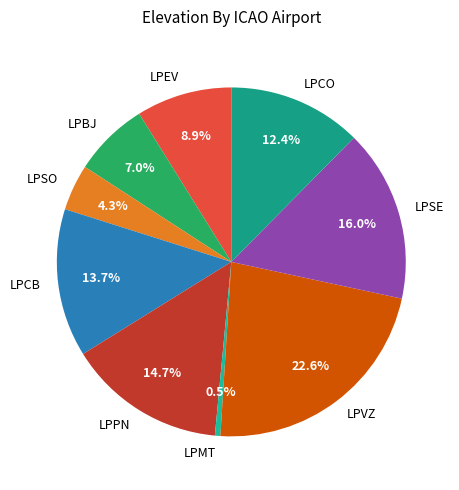

To the nearest percent, what is the difference between the largest and smallest slice percentages?

22%